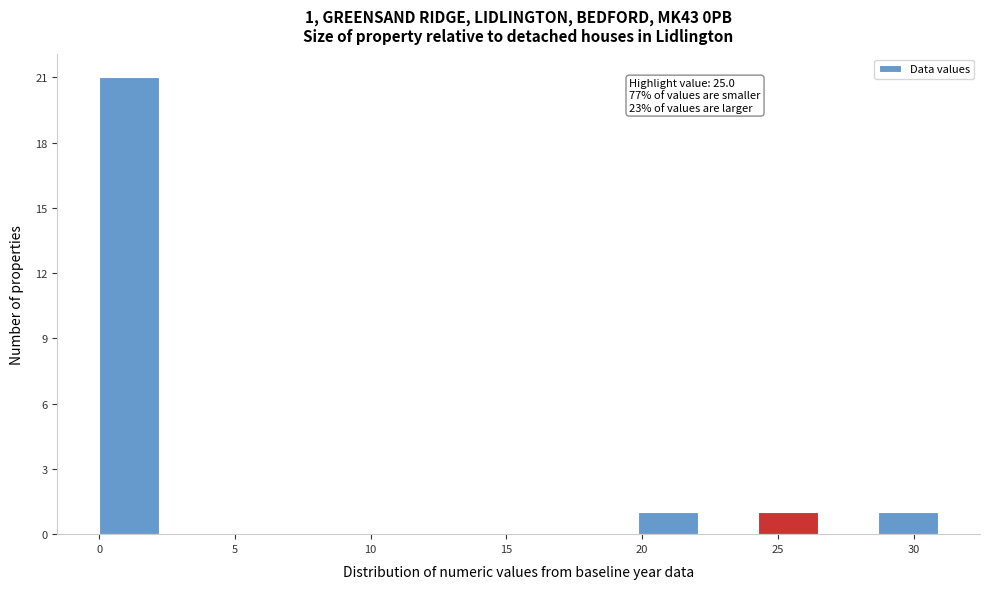

Over which range of the x-axis is the bar tallest?

0.0 to 2.0